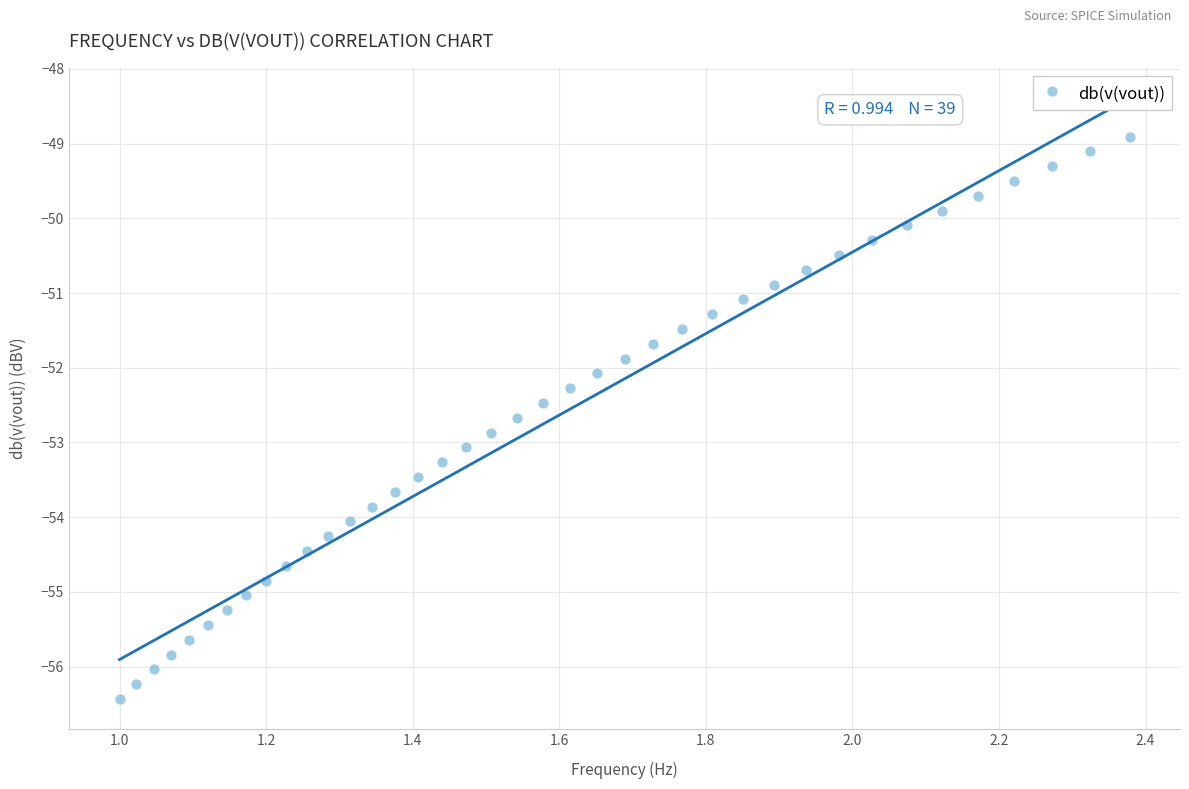

What is the range of X values (max minus min)?

1.4